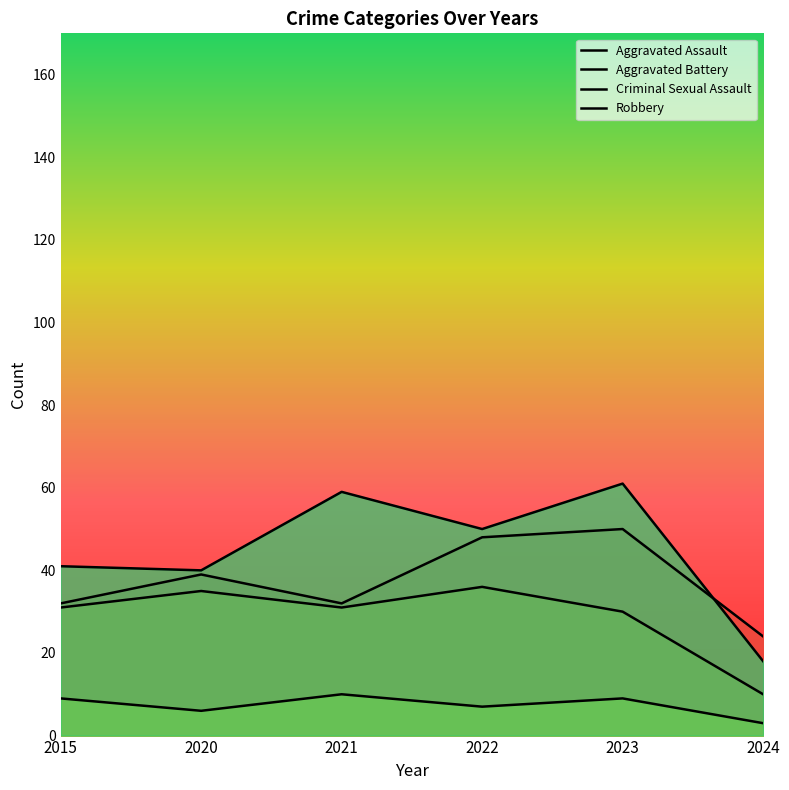

At which category does Aggravated Battery reach its first local peak?

2020